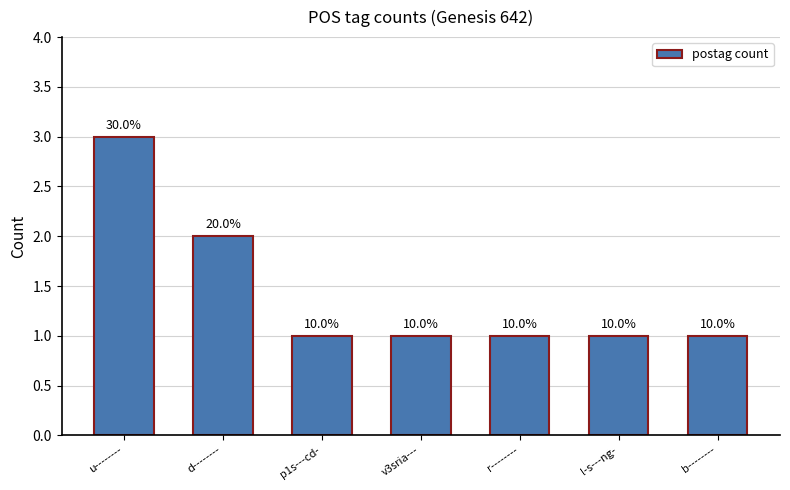

What is the label of the 5th bar from the right?

p1s---cd-